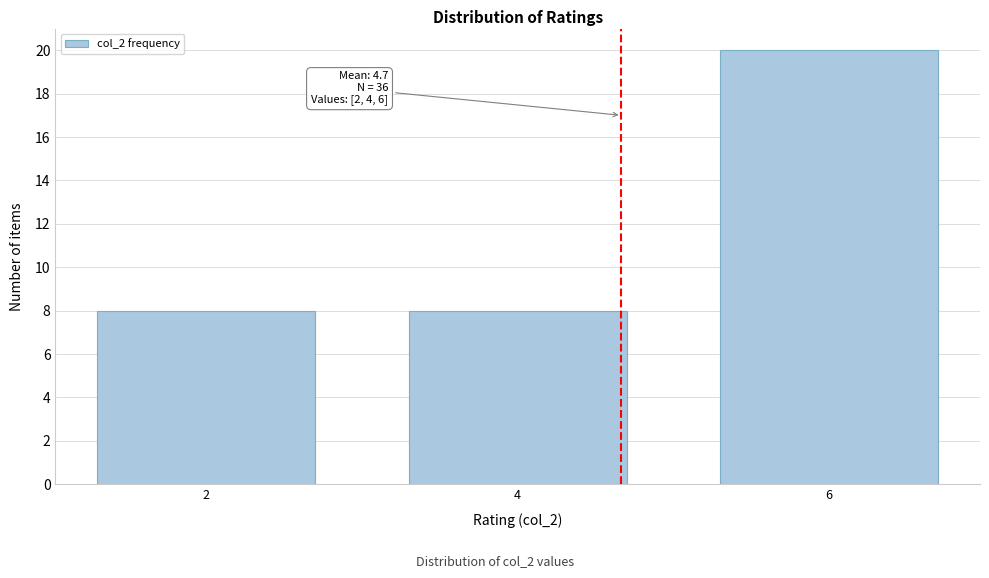

Reading left to right, what are all the values shown in this chart?

2=8	4=8	6=20